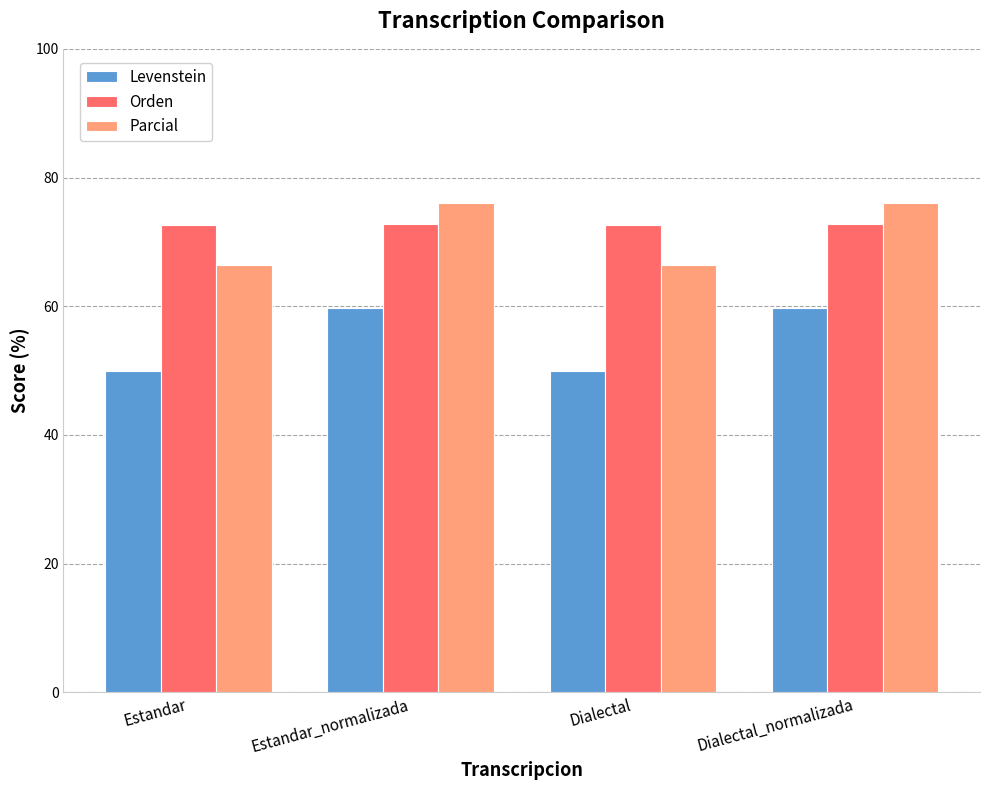

Is it true that Levenstein equals 35.3 at Dialectal_normalizada?

False